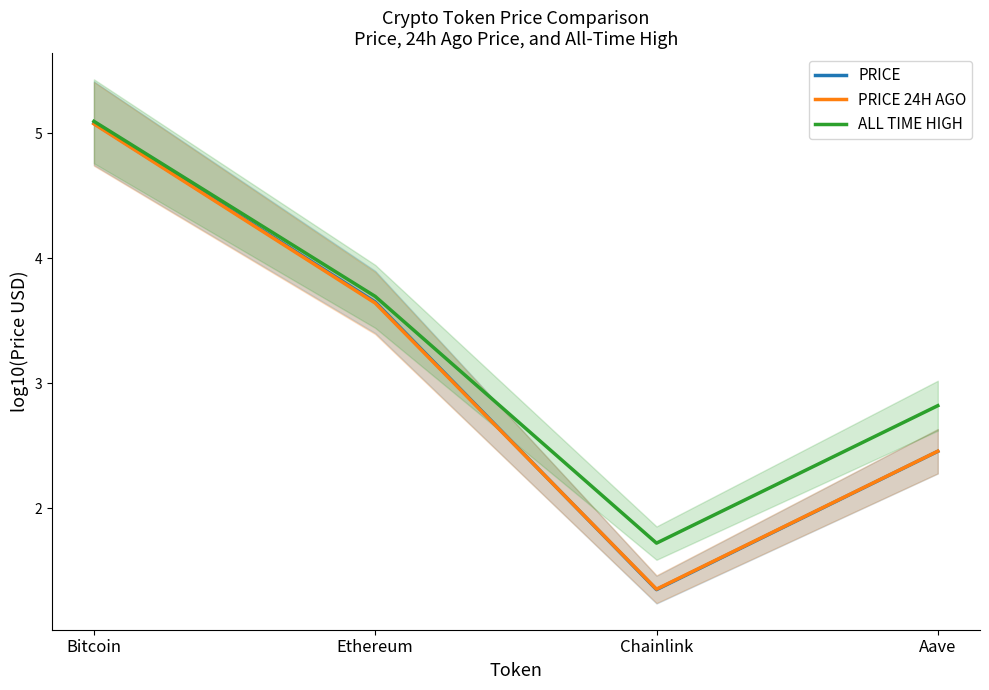

What is the average value of the PRICE 24H AGO series?

3.1